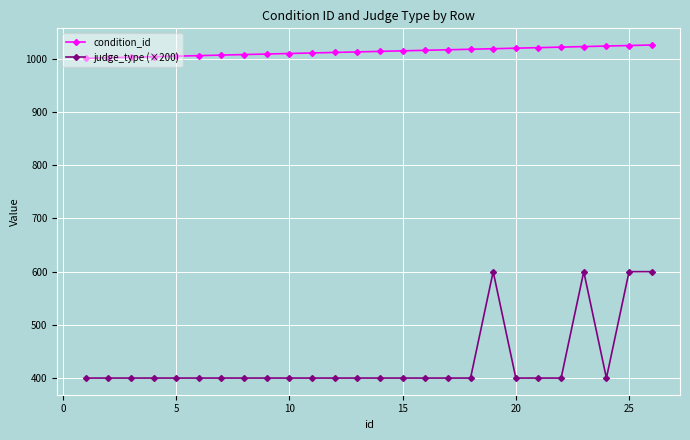

List the series in order of their peak value, highest first.

condition_id, judge_type (×200)